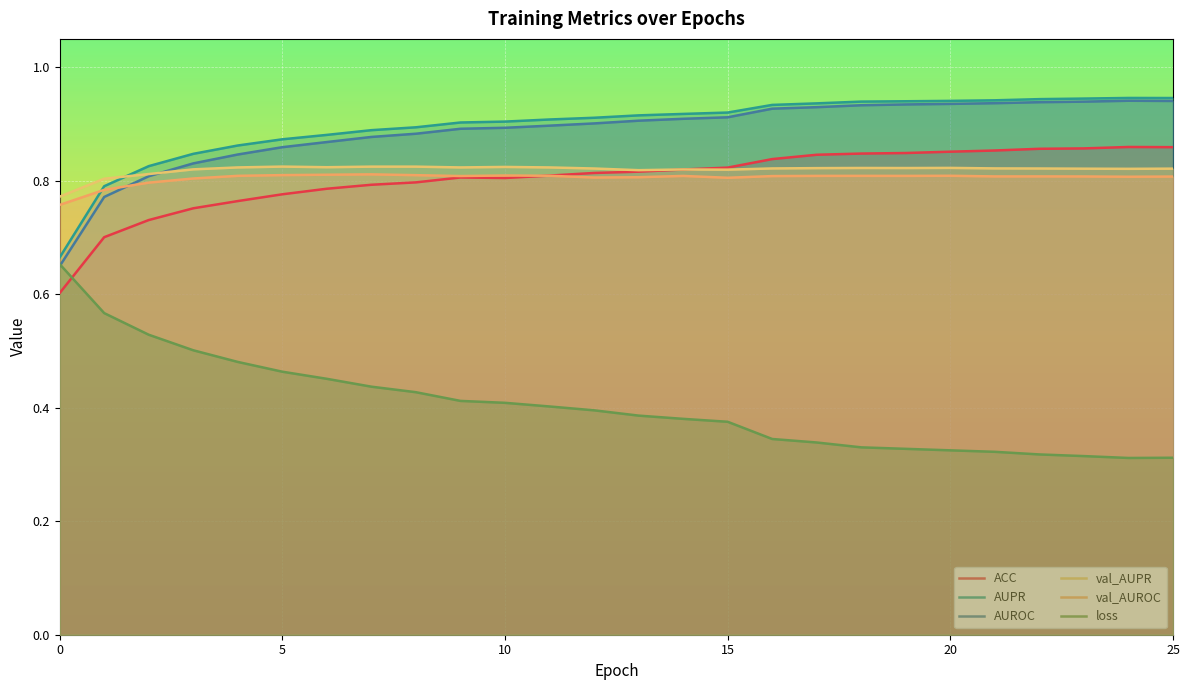

List the series in order of their peak value, highest first.

AUPR, AUROC, ACC, val_AUPR, val_AUROC, loss